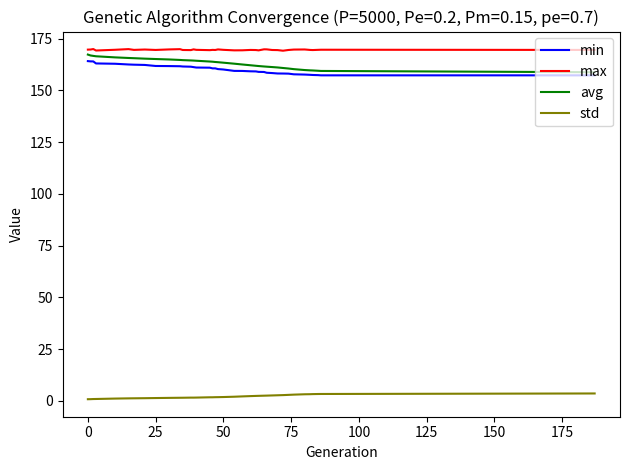

What is the maximum value for avg?

167.3